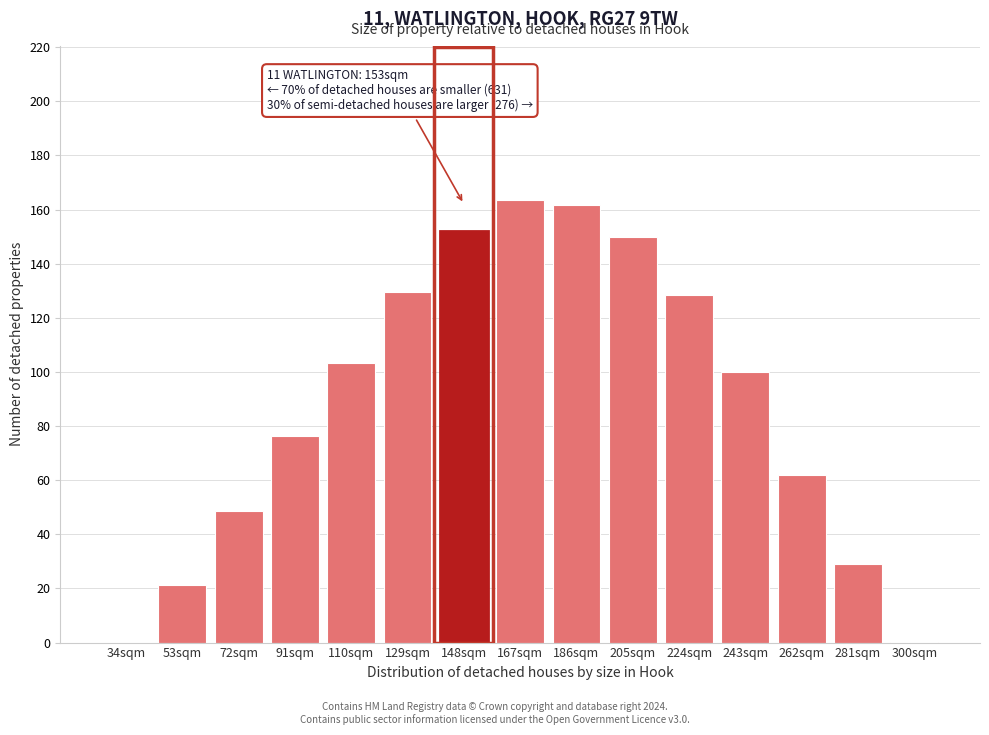

The chart shows a value of 48.6 at 72sqm. True or false?

True